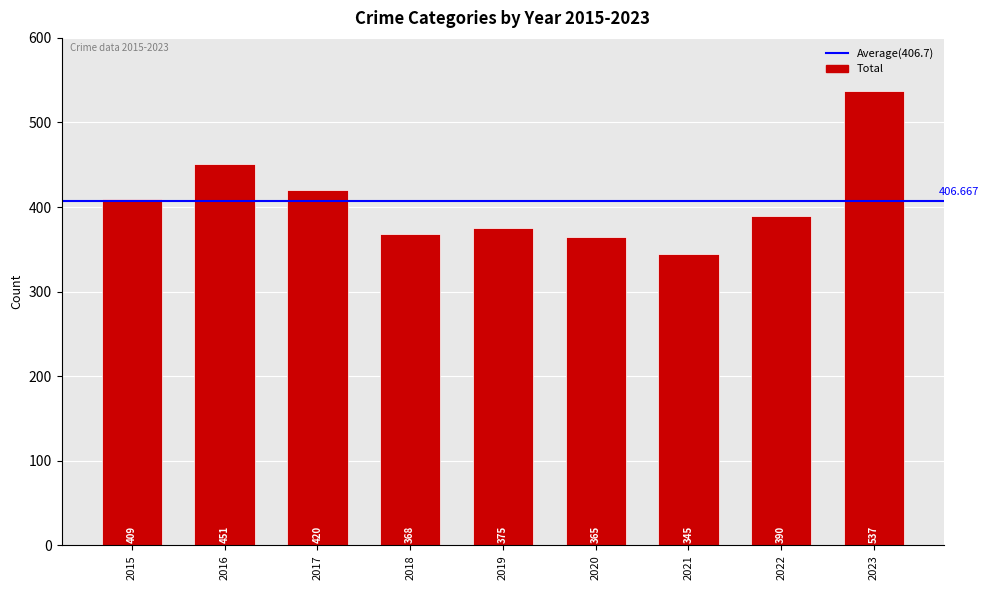

Reading right to left, transcribe all the data shown in this chart.

537	390	345	365	375	368	420	451	409